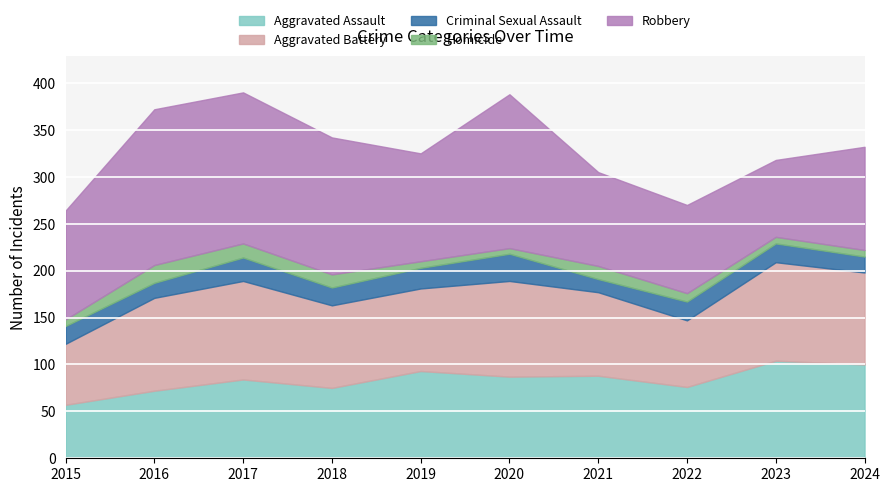

At 2017, list the series in order from smallest to largest.

Homicide, Criminal Sexual Assault, Aggravated Assault, Aggravated Battery, Robbery